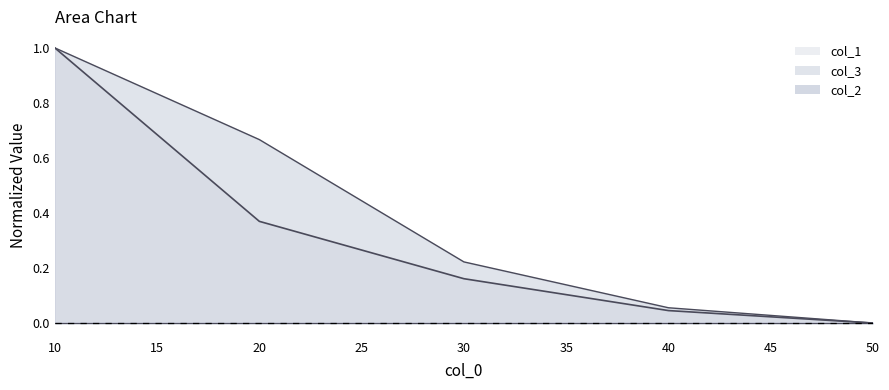

True or false: col_3 and col_1 intersect in this chart.

False